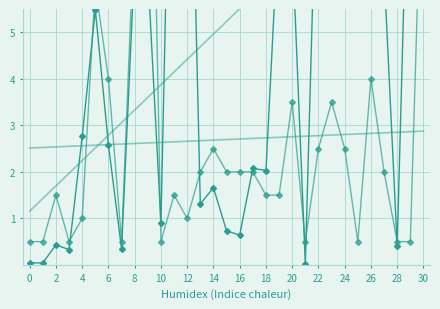

How many times do col_8 and col_6 cross each other?

9